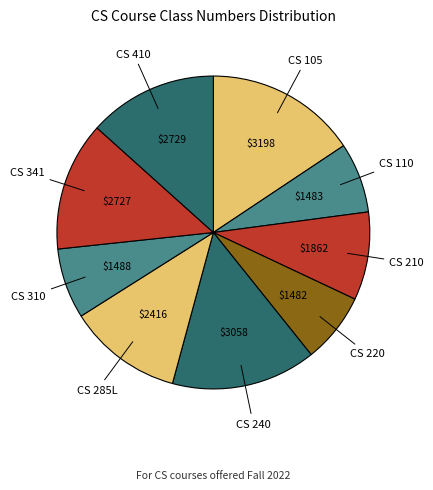

Is there a majority slice in this chart?

No